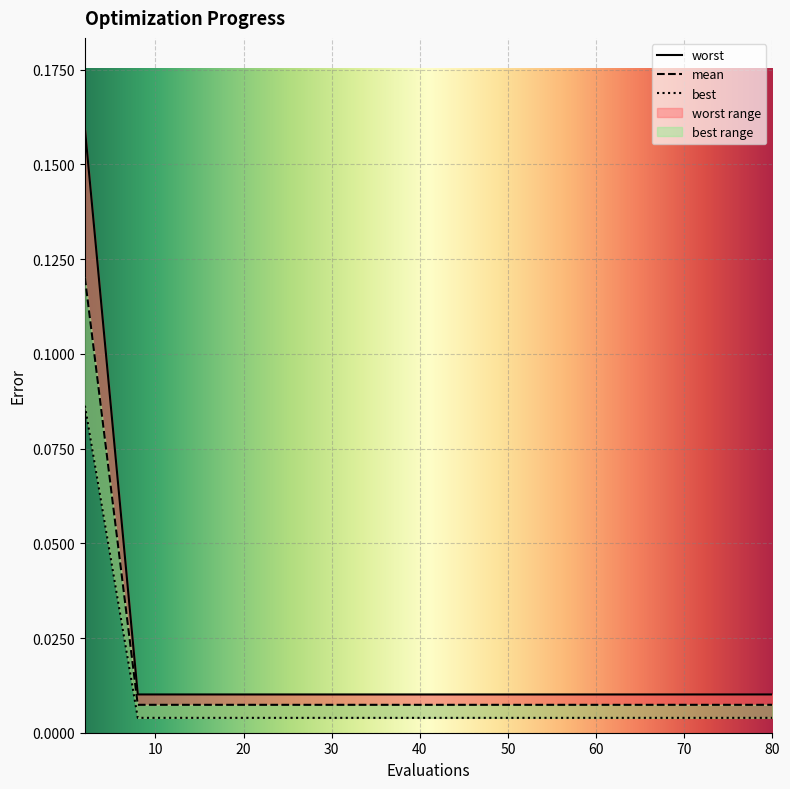

True or false: mean and best cross at least once.

False